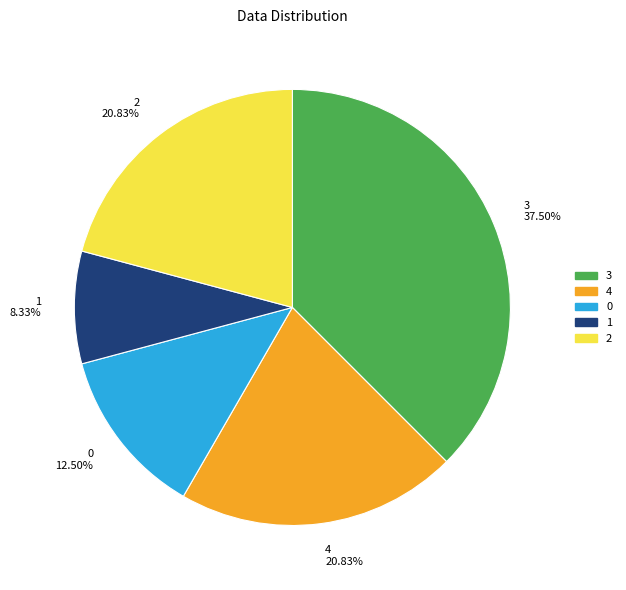

Between 3 37.50% and 0 12.50%, which is larger?

3 37.50%